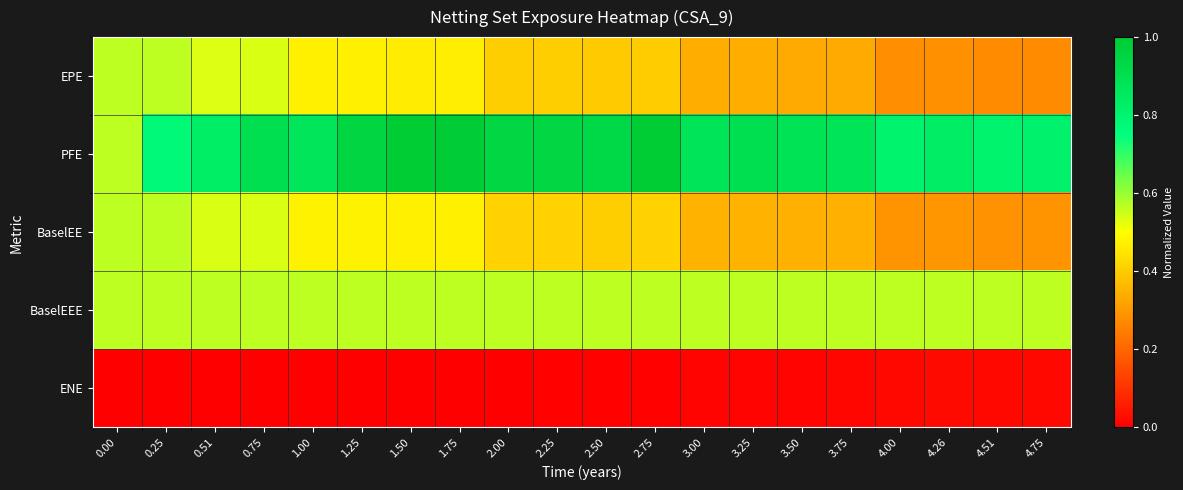

List the series in order of their peak value, highest first.

PFE, BaselEE, BaselEEE, EPE, ENE